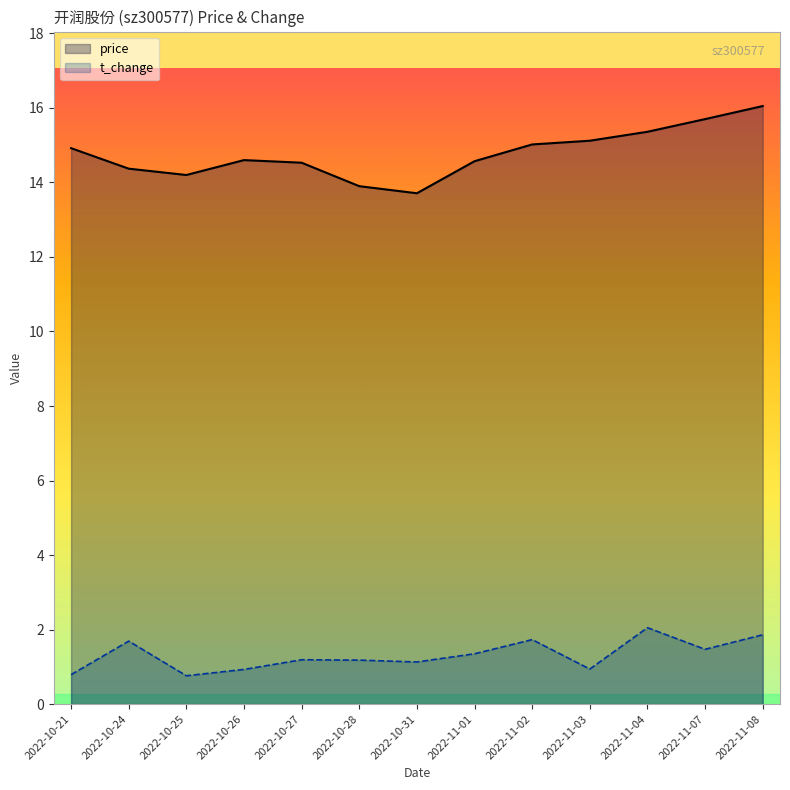

What position from the right is 2022-10-25?

11